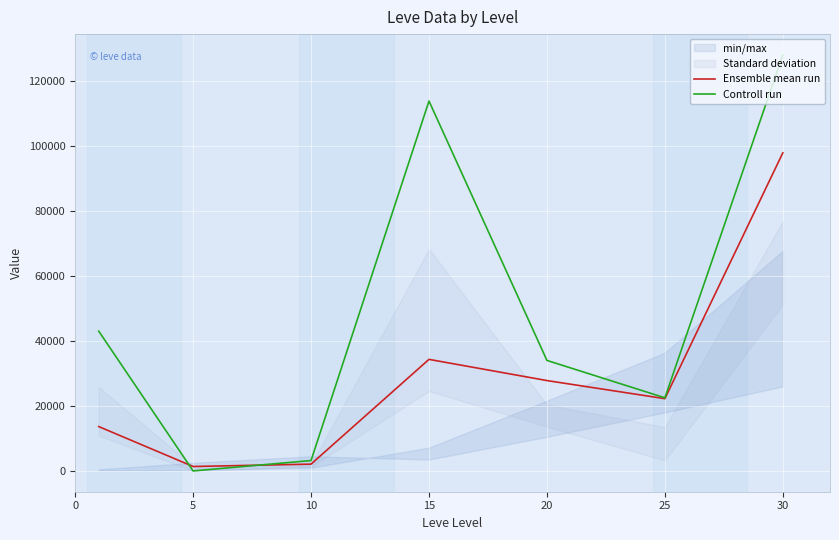

Between 10 and 30, which series saw the biggest shift?

Controll run